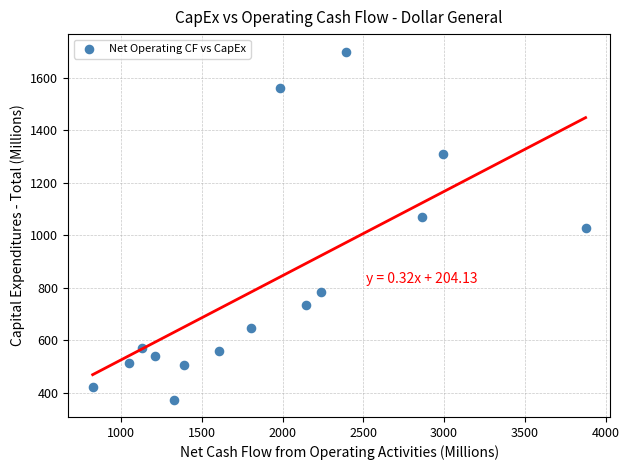

What is the range of X values (max minus min)?

3051.5